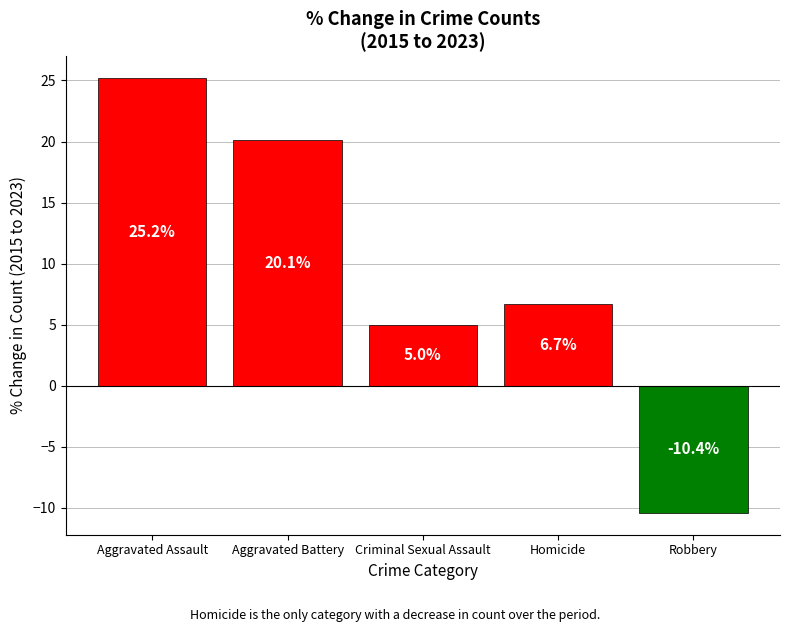

True or false: the data shows 11.7 at Homicide.

False